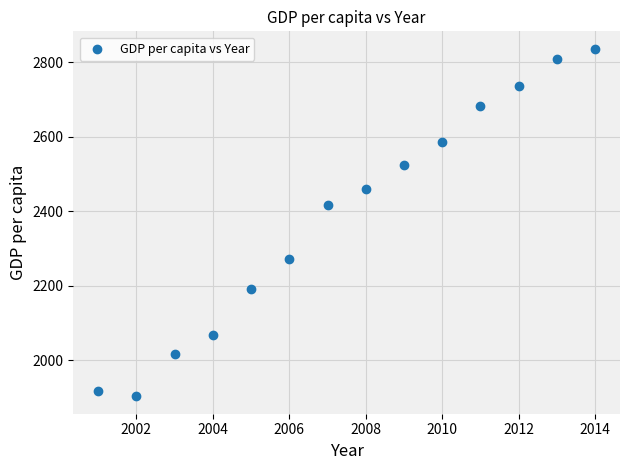

What is the range of Y values (max minus min)?

932.2